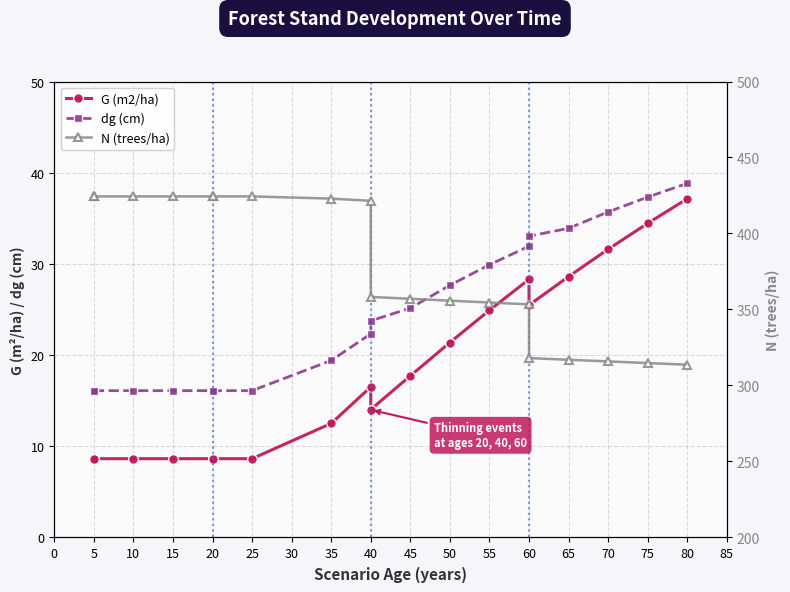

True or false: N (trees/ha) has more than 1 points higher than both neighbors.

False